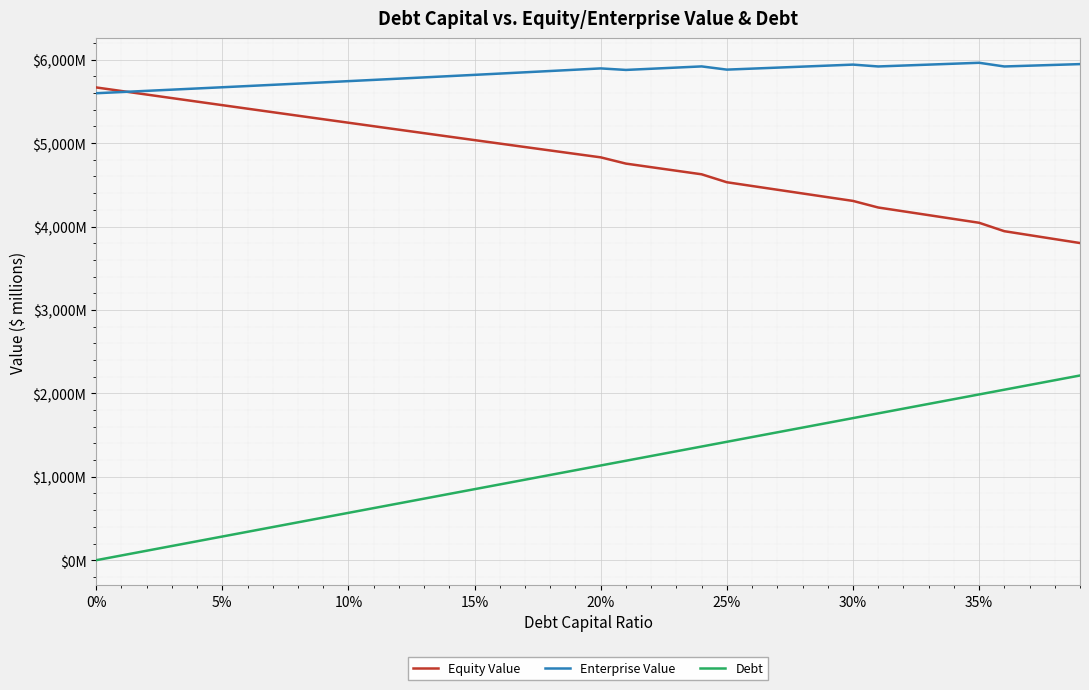

Reading left to right, what are all the values shown in this chart?

Equity Value: 5667.3	5624.6	5582.1	5539.6	5497.2	5454.9	5412.7	5370.5	5328.4	5286.4	5244.4	5202.5	5160.7	5119.0	5077.4	5035.8	4994.4	4953.0	4911.6	4870.4	4829.3	4754.3	4711.5	4668.8	4626.1	4530.8	4486.0	4441.2	4396.4	4351.7	4307.0	4228.1	4182.3	4136.5	4090.8	4045.1	3944.0	3896.7	3849.4	3802.1
Enterprise Value: 5597.9	5612.0	5626.2	5640.6	5654.9	5669.4	5683.9	5698.5	5713.2	5727.9	5742.8	5757.7	5772.7	5787.7	5802.9	5818.1	5833.4	5848.8	5864.2	5879.8	5895.4	5877.2	5891.2	5905.2	5919.4	5880.8	5892.8	5904.7	5916.7	5928.8	5940.9	5918.7	5929.7	5940.7	5951.8	5962.8	5918.6	5928.0	5937.5	5947.0
Debt: 0.0	56.8	113.6	170.3	227.1	283.9	340.7	397.4	454.2	511.0	567.8	624.5	681.3	738.1	794.9	851.7	908.4	965.2	1022.0	1078.8	1135.5	1192.3	1249.1	1305.9	1362.6	1419.4	1476.2	1533.0	1589.7	1646.5	1703.3	1760.1	1816.9	1873.6	1930.4	1987.2	2044.0	2100.7	2157.5	2214.3